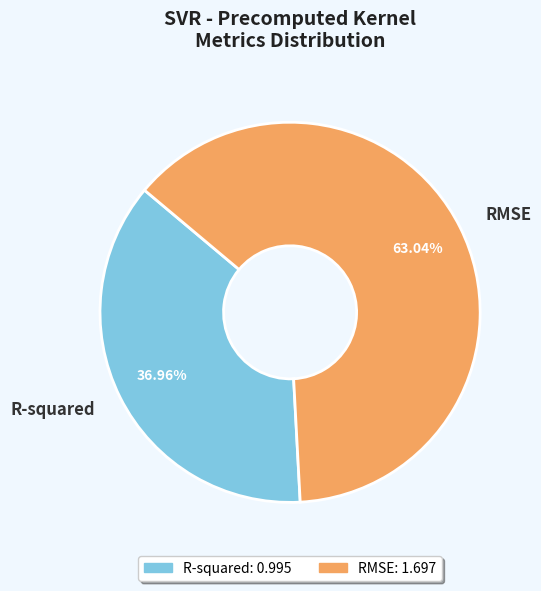

What is the largest slice in the pie chart?

RMSE